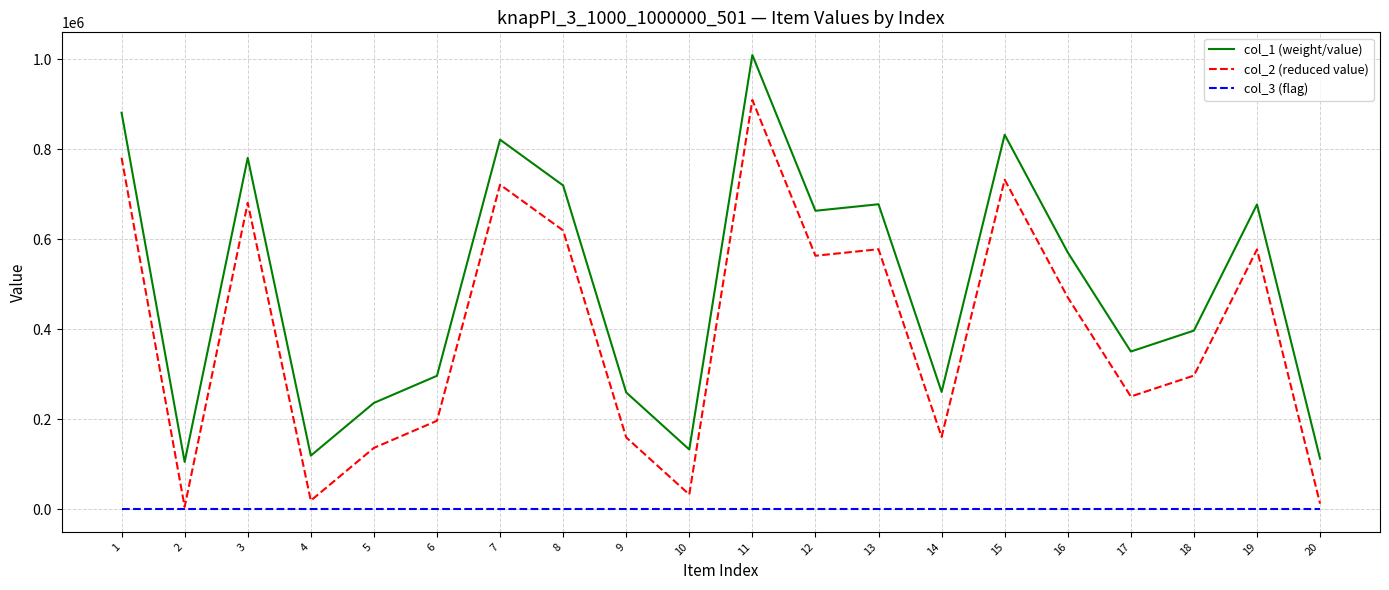

Is this an area chart (filled region under the line)?

No